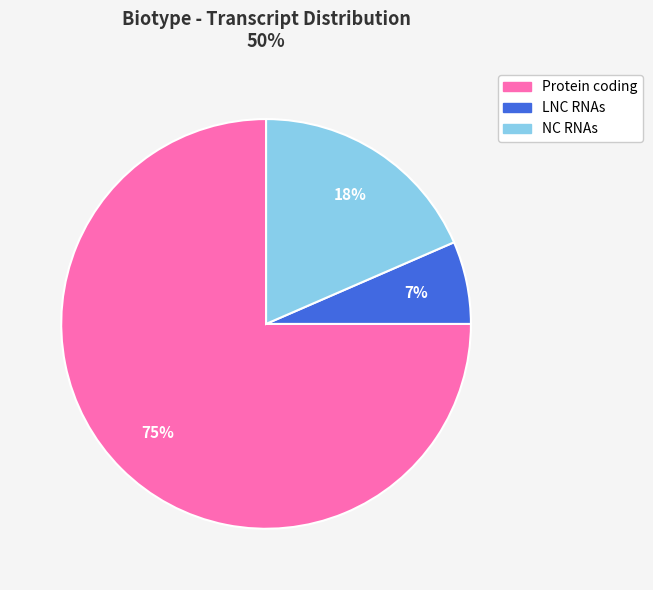

To the nearest percent, what percentage of the pie is NC RNAs?

18%